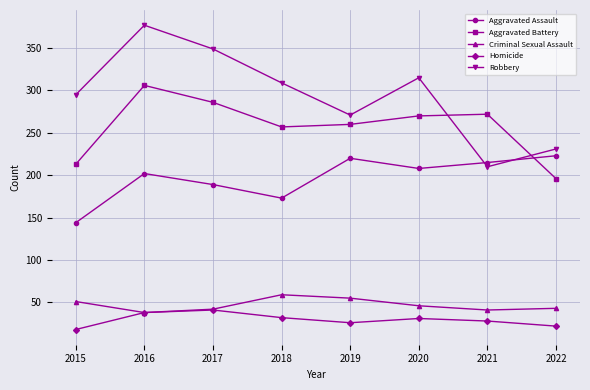

What is the difference between the maximum and minimum values in the Aggravated Battery series?

110